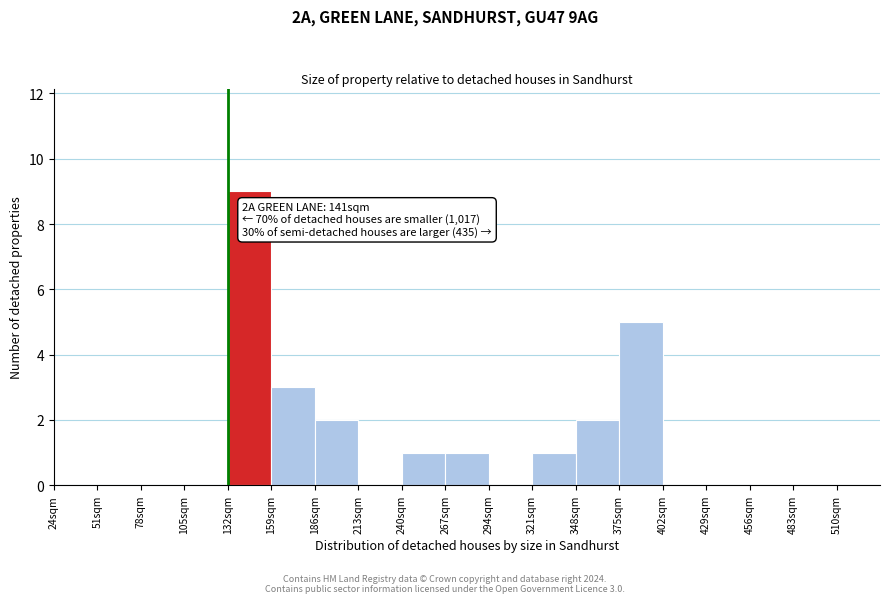

Over which range of the x-axis is the bar tallest?

132 to 159